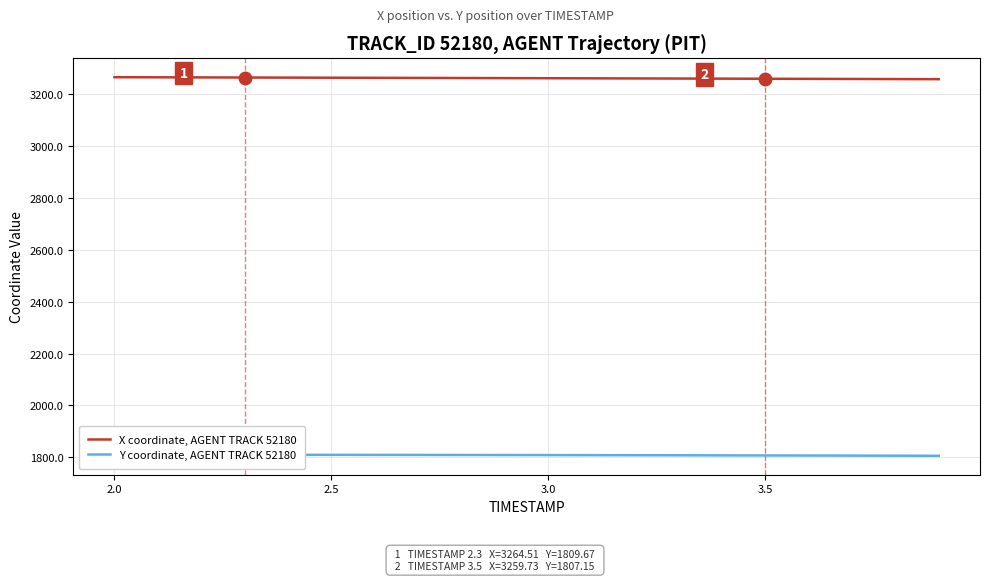

Read the X coordinate, AGENT TRACK 52180 value at 3.0.

3261.8